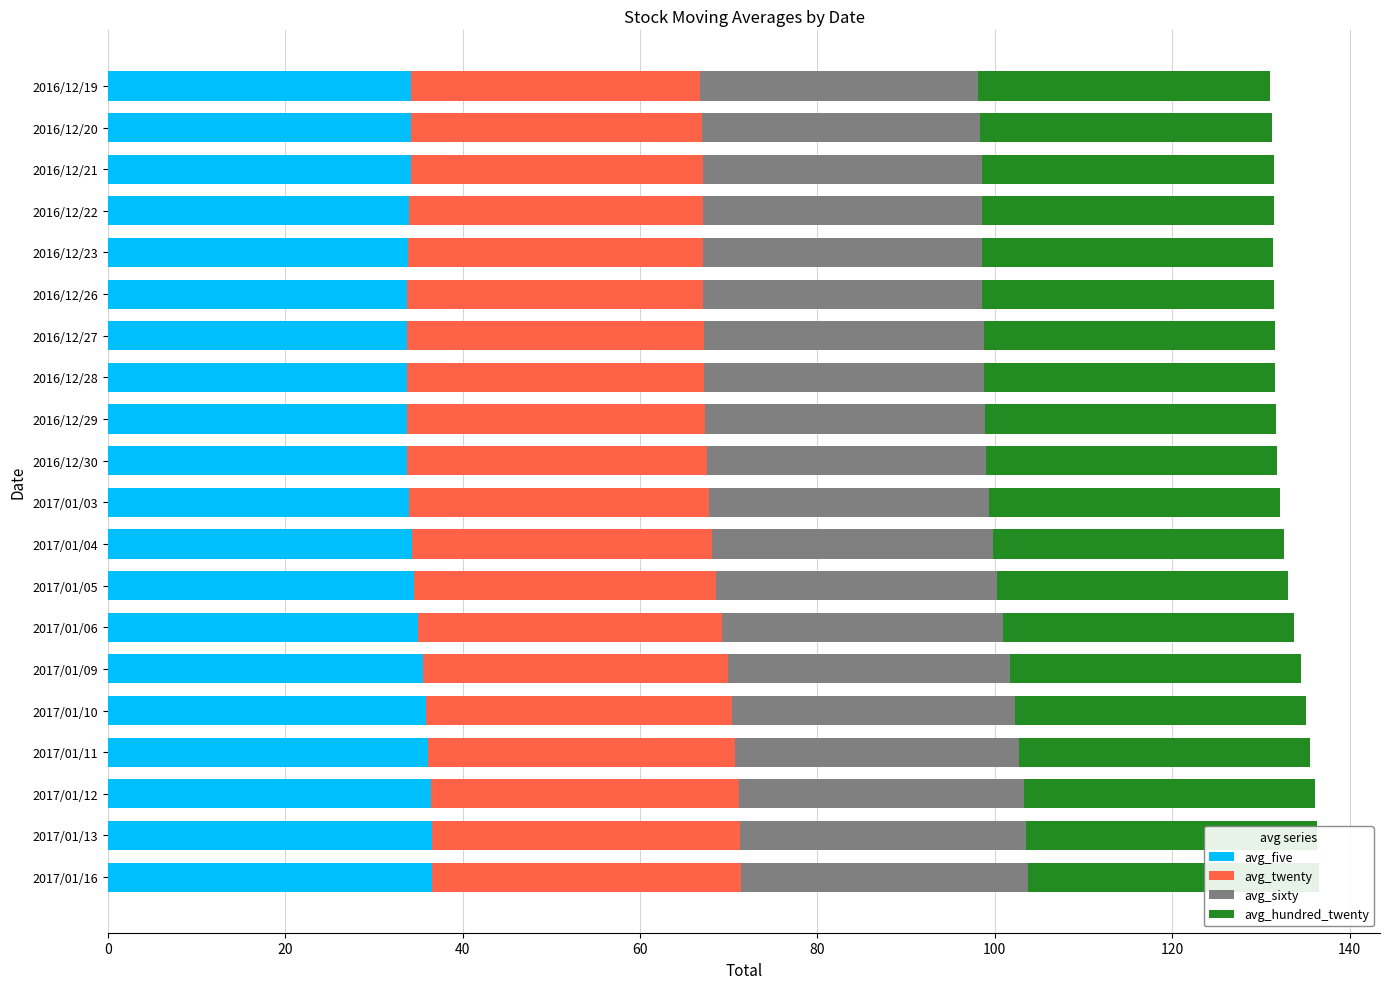

The value of avg_sixty at 2017/01/10 is 45.1. True or false?

False